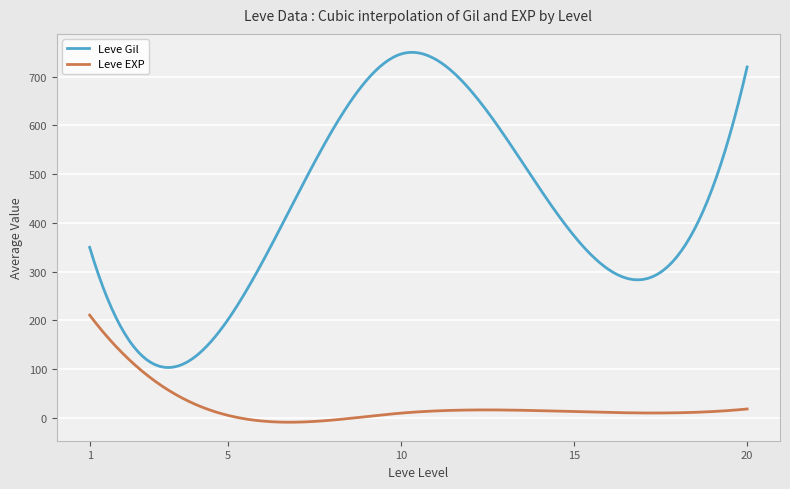

Which series has the largest total across all categories?

Leve Gil